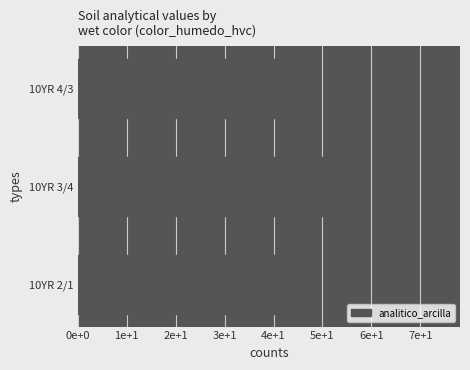

Are the bars horizontal?

Yes